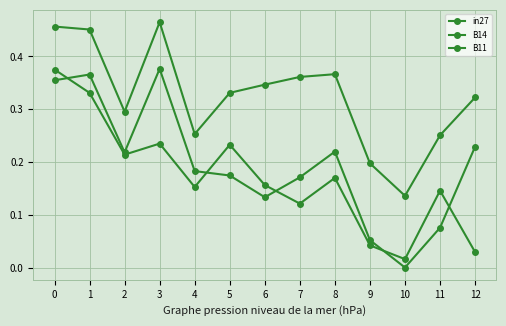

Count the number of data series in this chart.

3